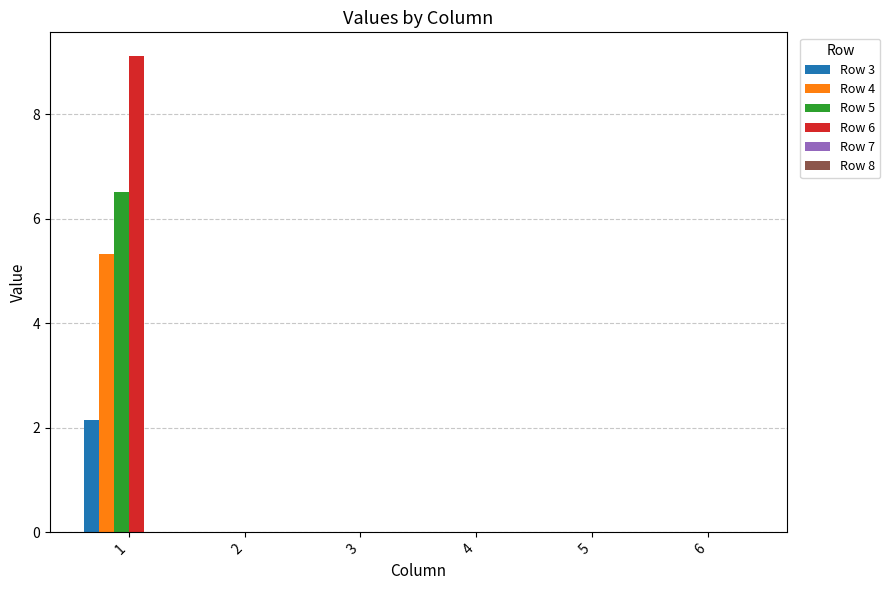

Are the bars horizontal?

No